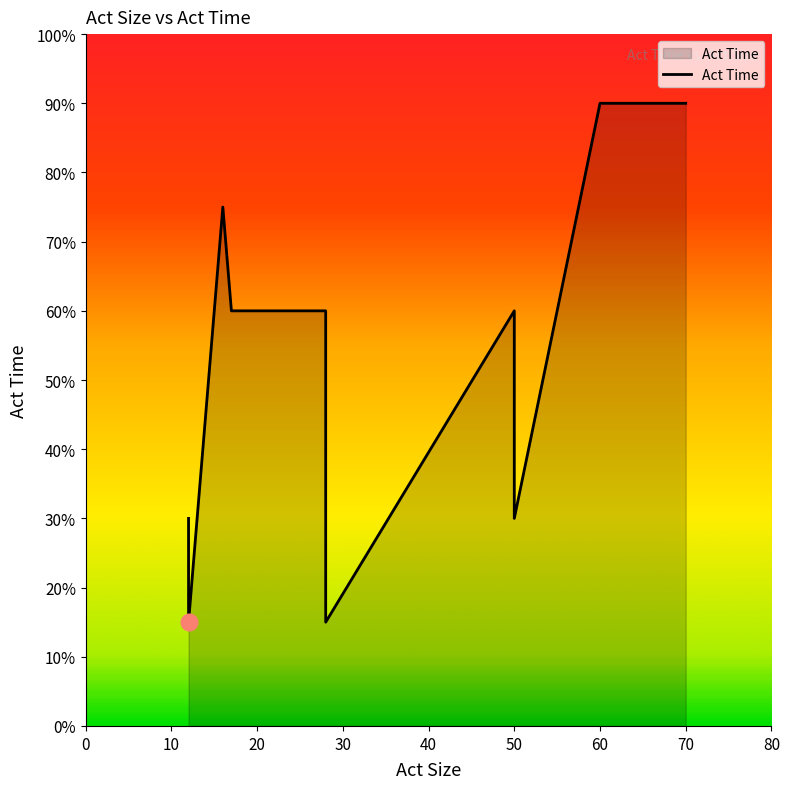

The act_size series shows 28 at 4. True or false?

True